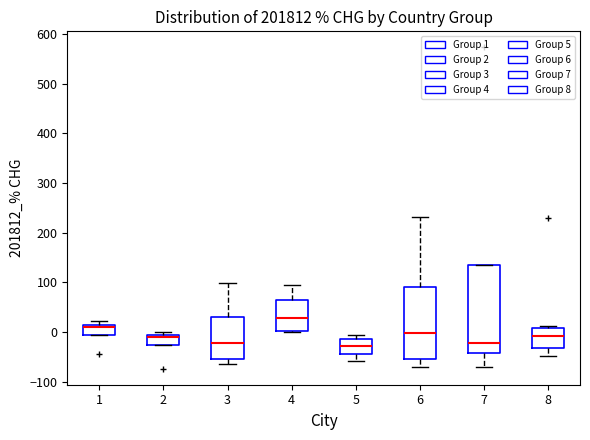

Reading left to right, read every box against the y-axis: the position of its median line, the range the box covers, and the ends of its whiskers. The values are not printed on the chart, so give them approximately, as read against the axis.

1: median 10 (just below the box's upper edge), box -10 to 10, whiskers -10 to 20
2: median -10 (just below the box's upper edge), box -30 to -10, whiskers -30 to 0
3: median -20, box -50 to 30, whiskers -60 to 100
4: median 30, box 0 to 60, whiskers 0 to 100
5: median -30, box -40 to -10, whiskers -60 to -10 (just above the box's upper edge)
6: median 0, box -50 to 90, whiskers -70 to 230
7: median -20, box -40 to 130, whiskers -70 to 130
8: median -10, box -30 to 10, whiskers -50 to 10 (just above the box's upper edge)